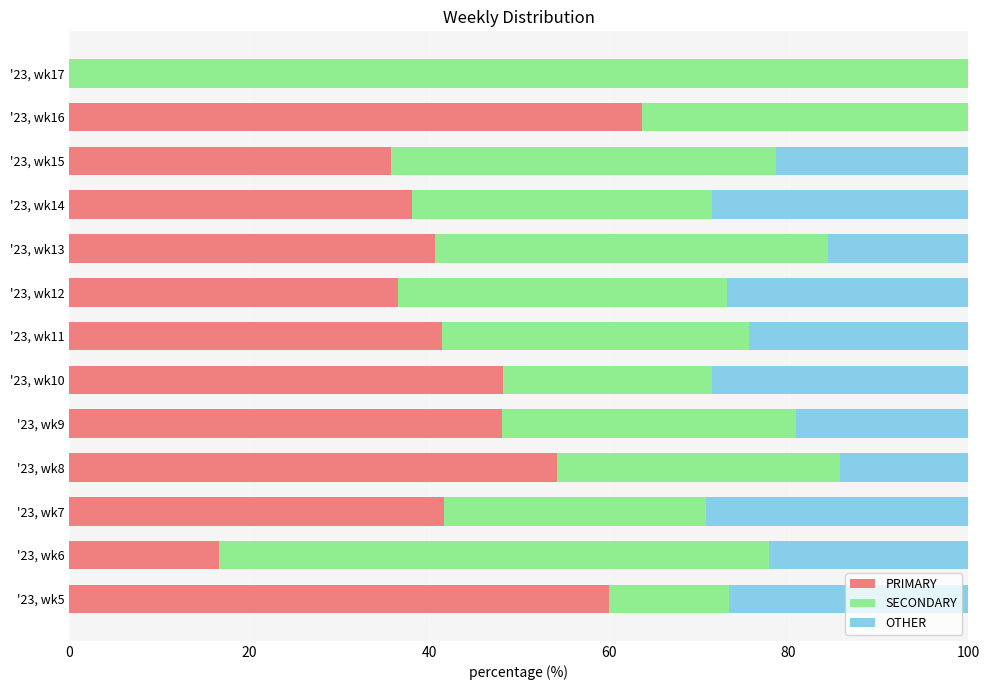

What is the total value across all series at '23, wk14?

100.0